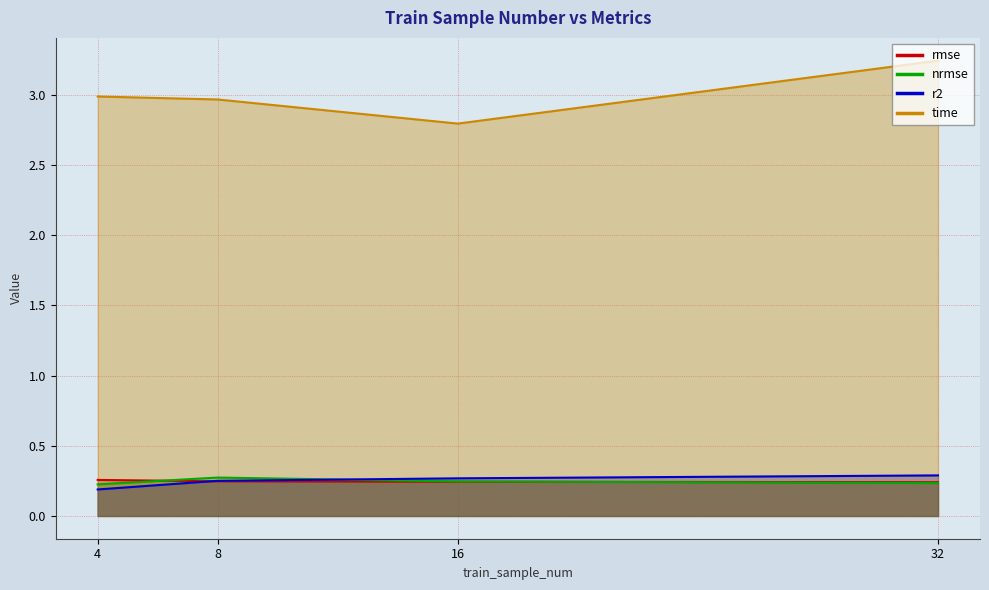

Does the chart display data point markers on the line(s)?

No